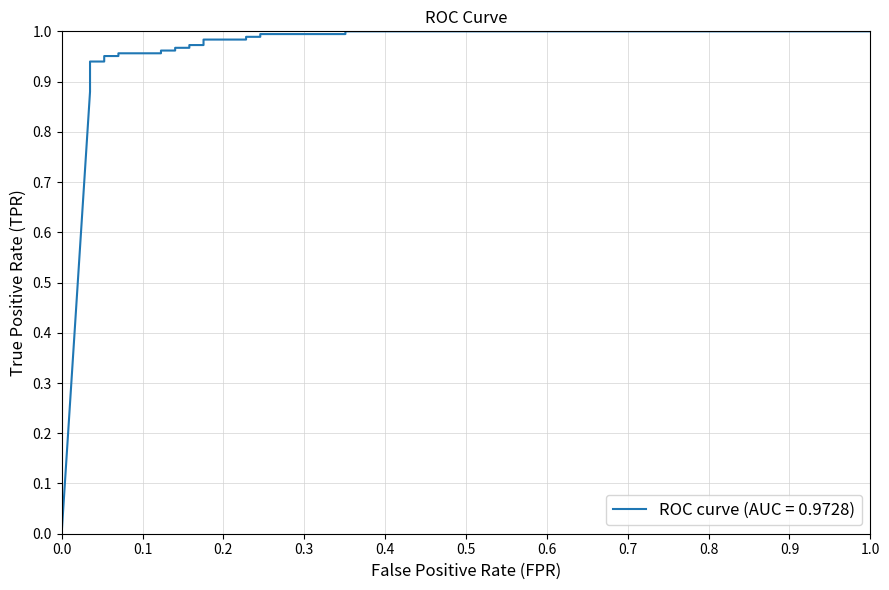

The value at 0.9 is 0.5. True or false?

False